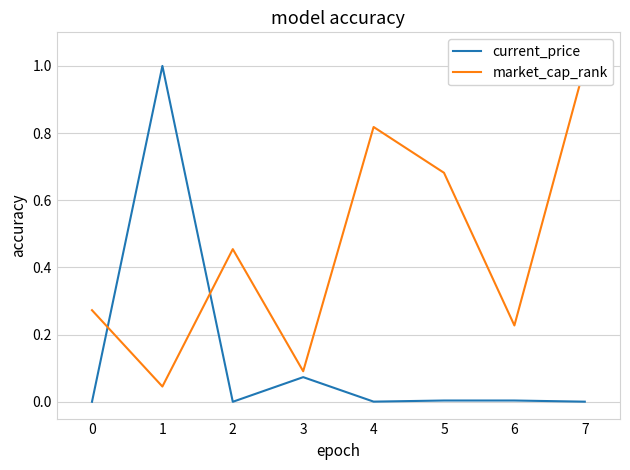

Is the value of market_cap_rank at 3 greater than the value of current_price at 0?

Yes